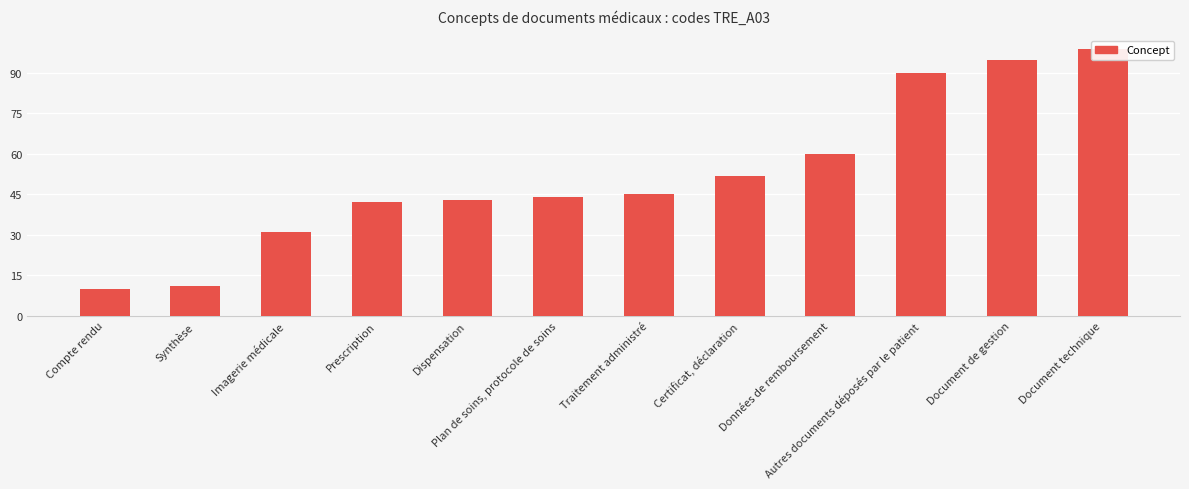

What is the minimum value shown in the chart?

10